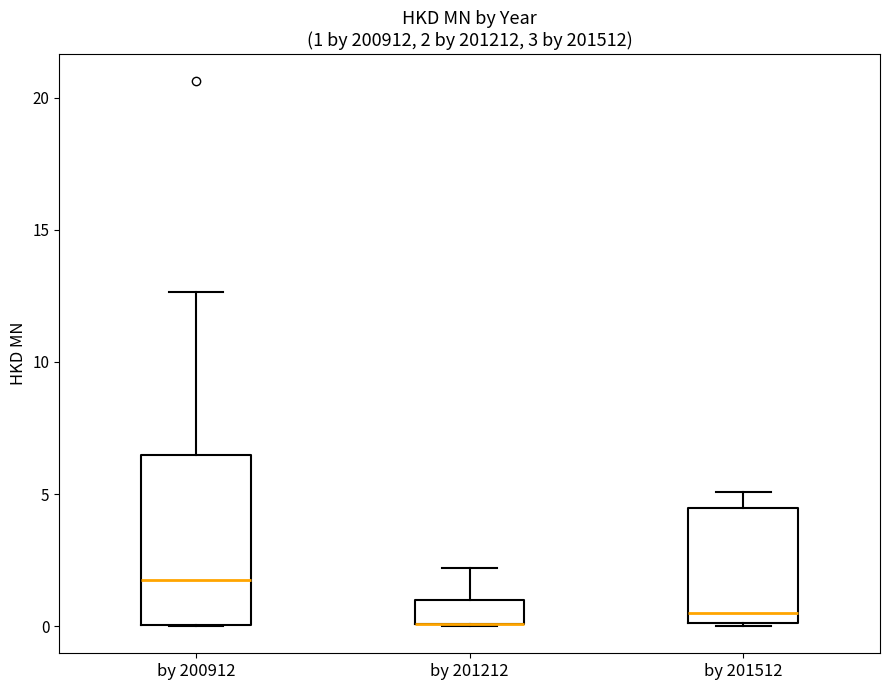

Which box is the tallest, from its lower edge to its upper edge?

by 200912